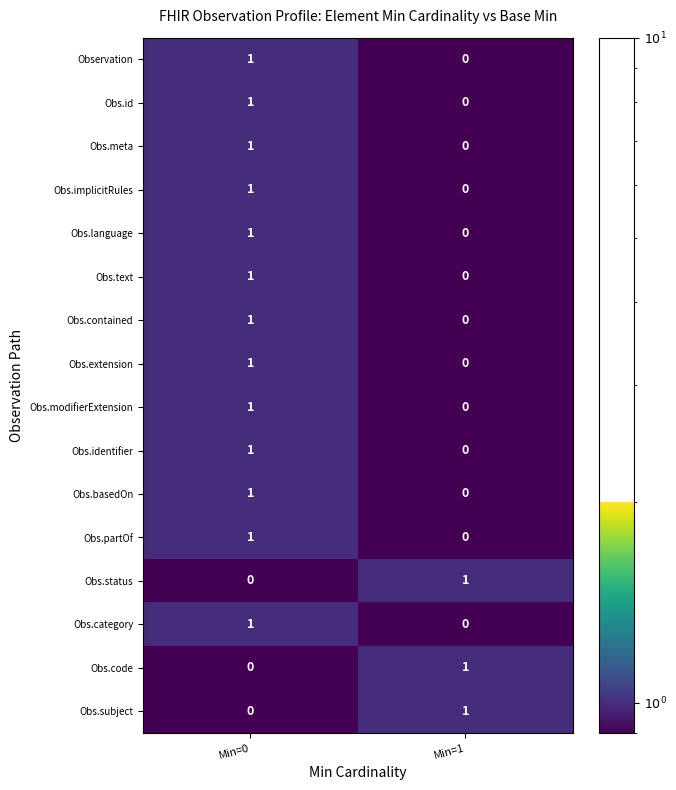

At which label does Obs.meta reach its minimum?

Min=1